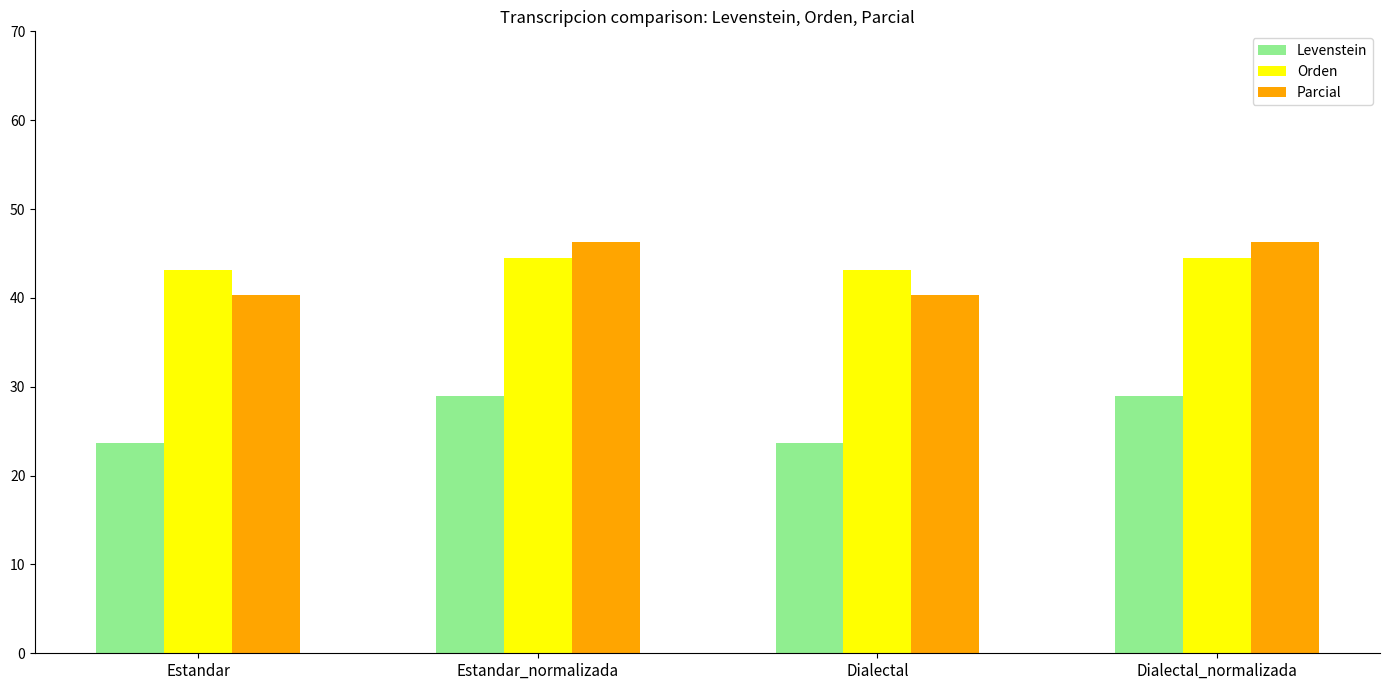

At how many categories does at least one series exceed 31?

4